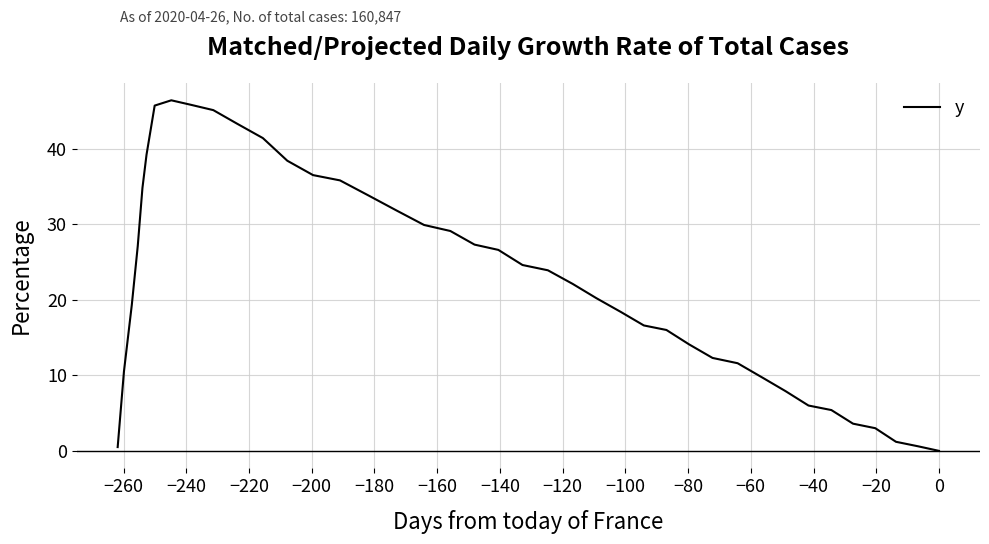

How many values are above zero?

39